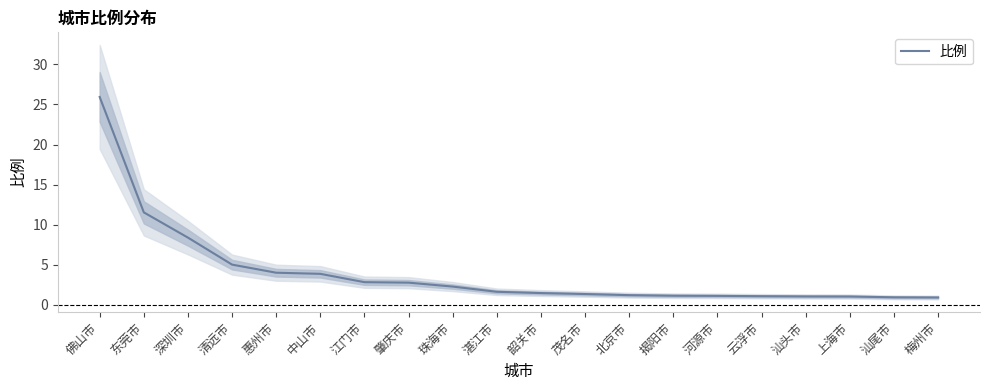

What is the greatest value displayed?

25.9